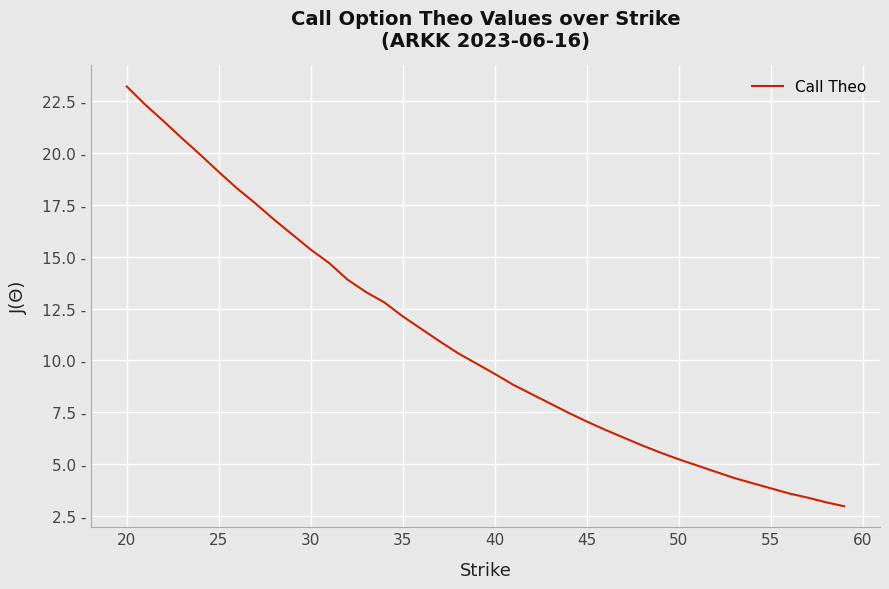

Does the chart display data point markers on the line(s)?

No